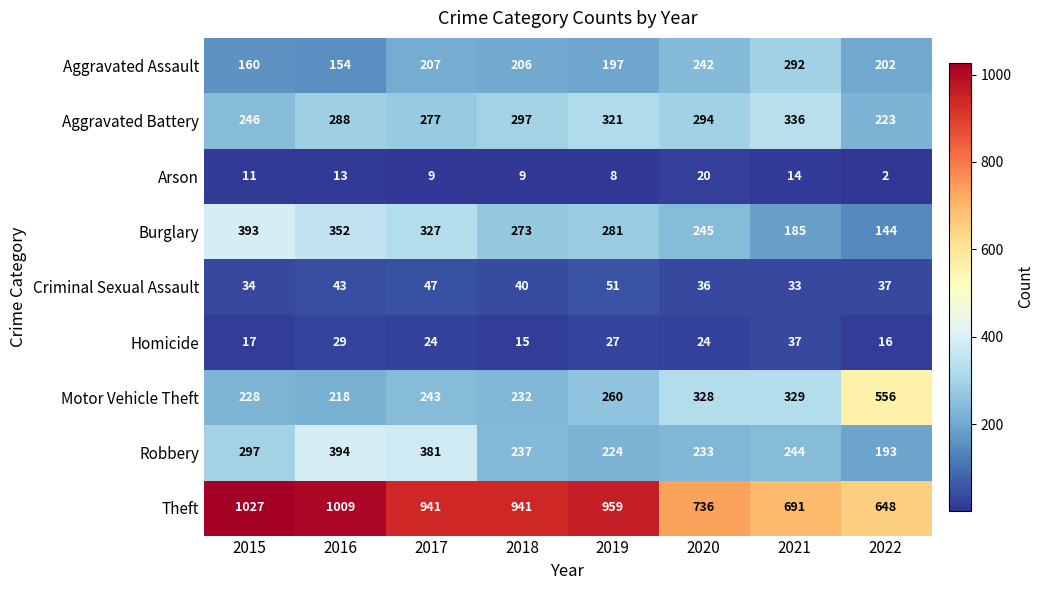

At which category does the chart reach its minimum across all series?

2022